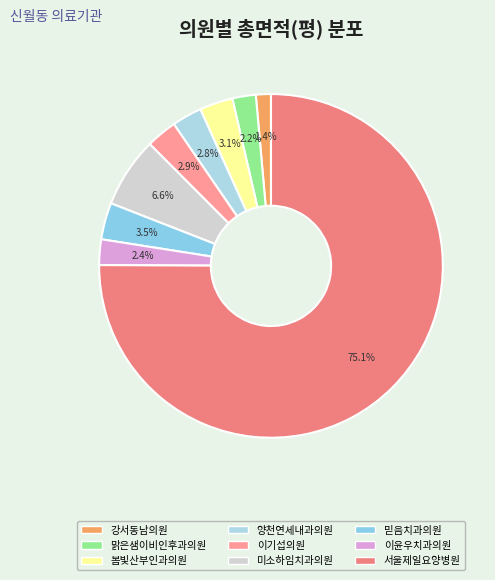

What is the ratio of the value at 이윤우치과의원 to the value at 맑은샘이비인후과의원?

1.1